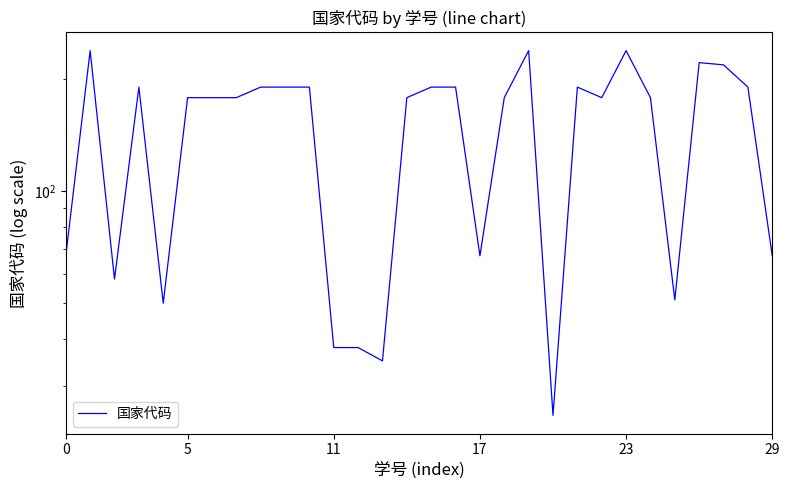

Reading left to right, list all the values displayed in this chart.

67	238	58	190	50	178	178	178	190	190	190	38	38	35	178	190	190	67	178	238	25	190	178	238	178	51	221	218	190	67